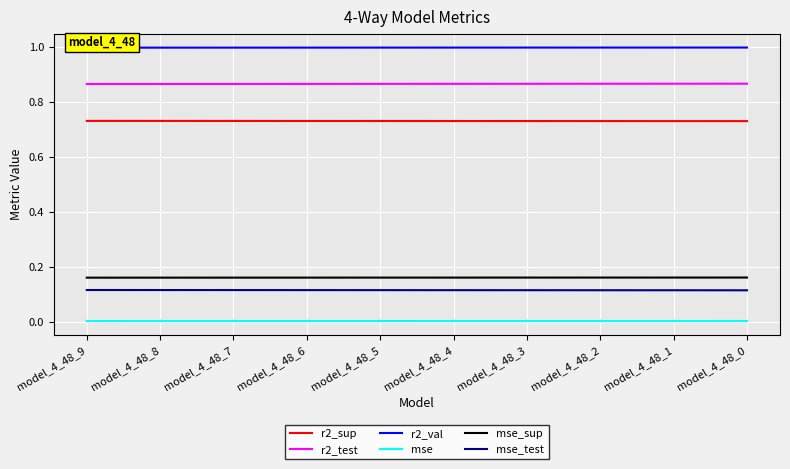

What is the total value across all series at model_4_48_8?

2.9